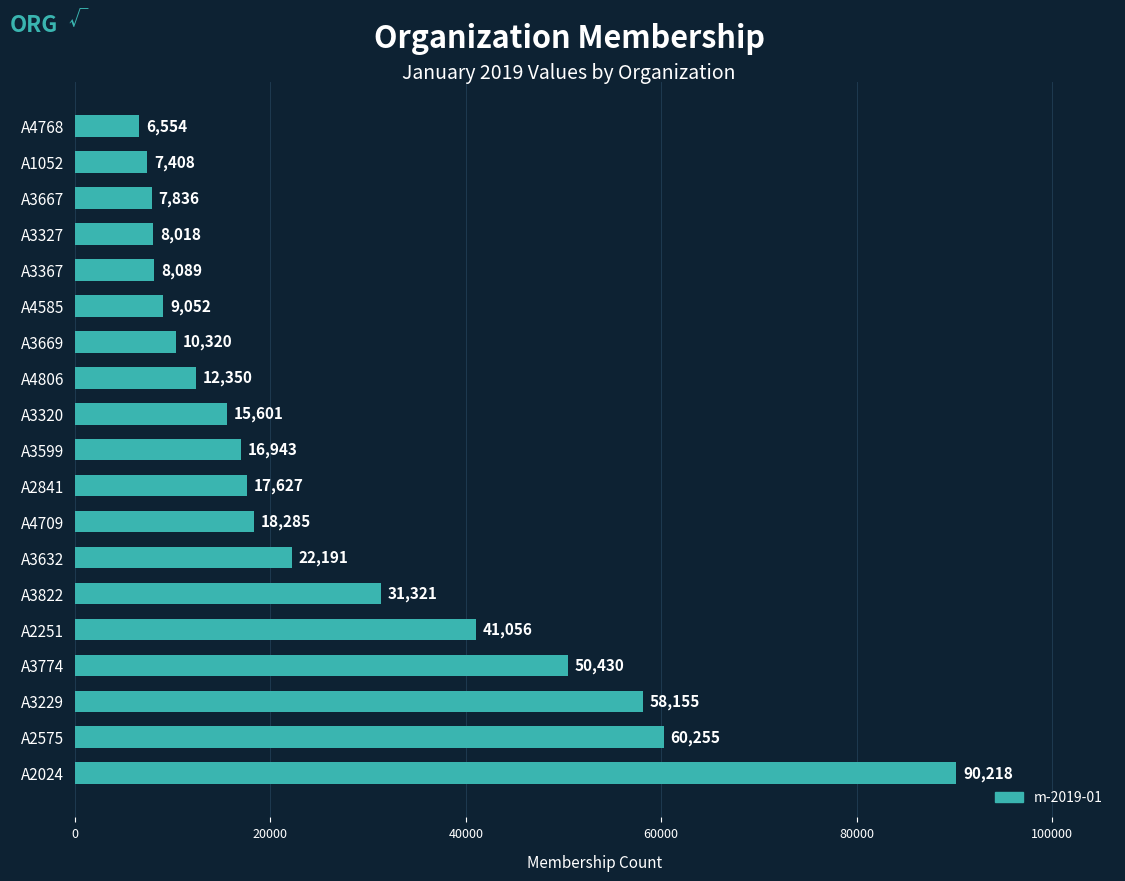

What is the ratio of the value at A3669 to the value at A4806?

0.8